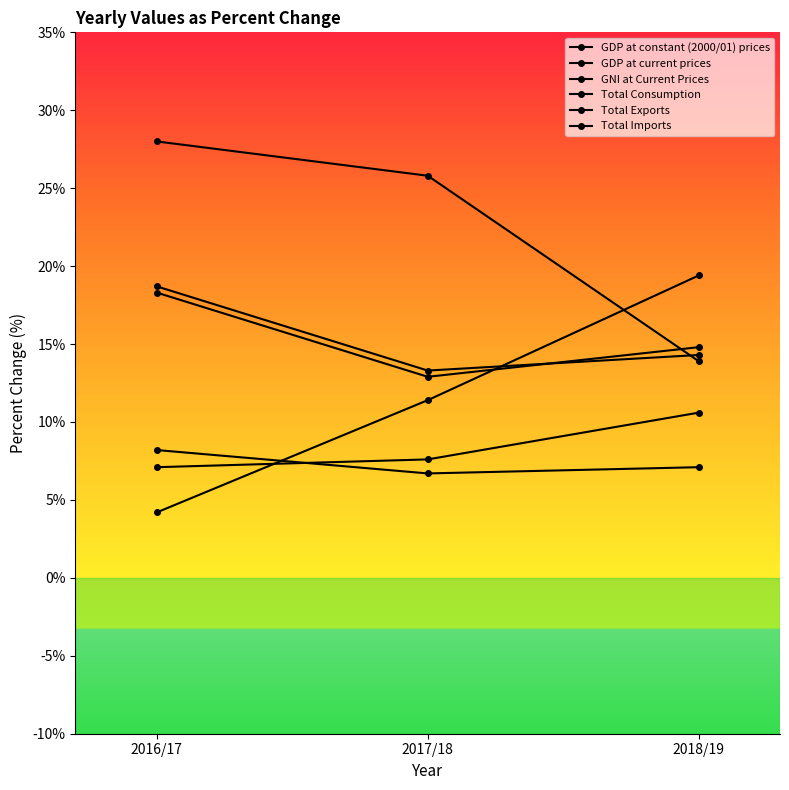

The GNI at Current Prices series shows 7.0 at 2018/19. True or false?

False